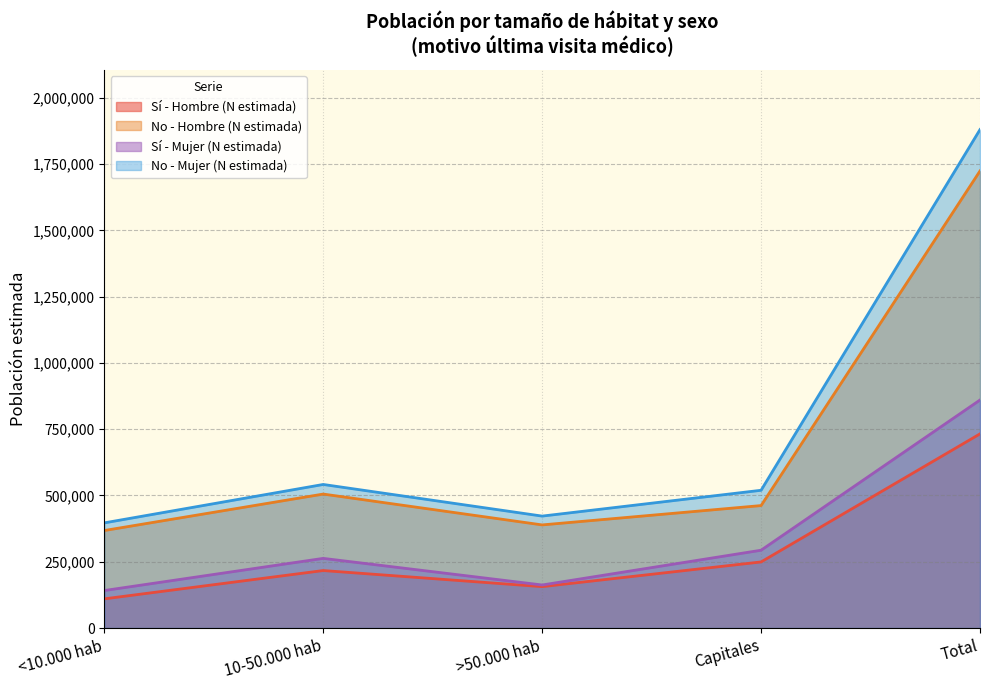

What is the label of the 3rd point from the left?

>50.000 hab